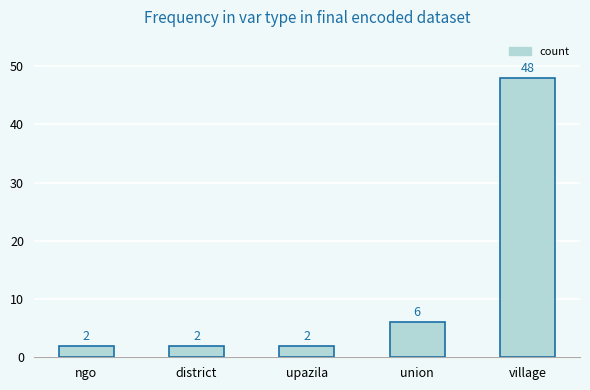

The value at village is 48. True or false?

True